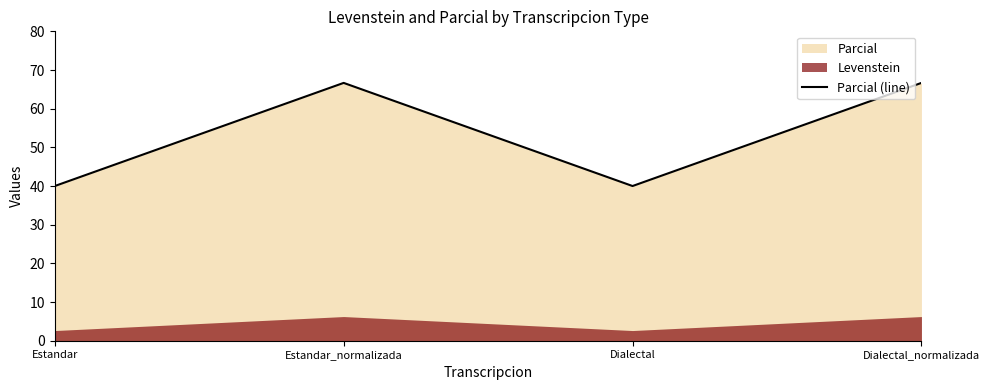

What is the label of the 2nd point from the left?

Estandar_normalizada